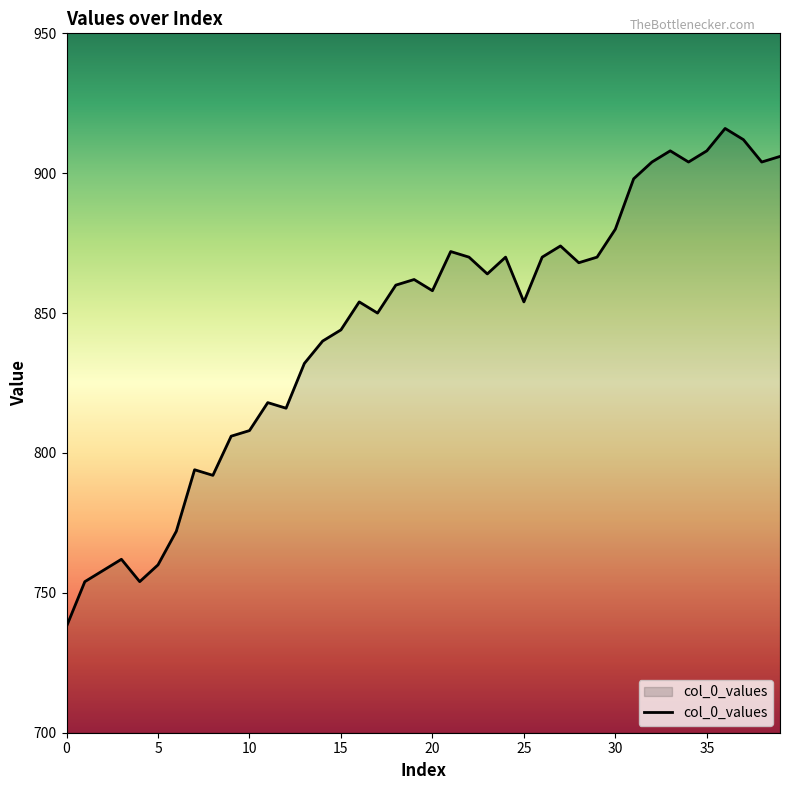

What is the minimum value shown in the chart?

738